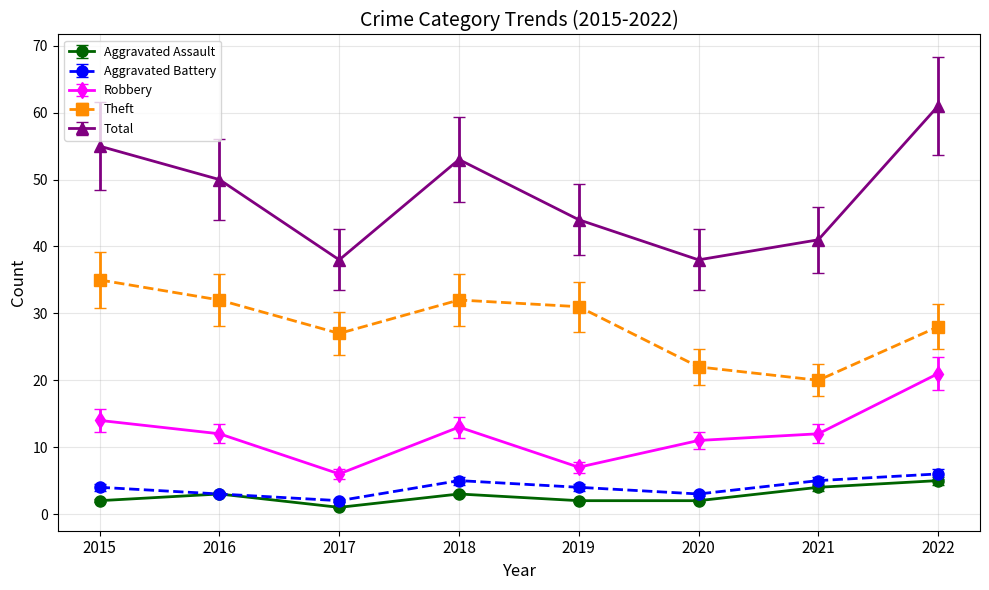

What is the spread (max minus min) of values at 2016?

47